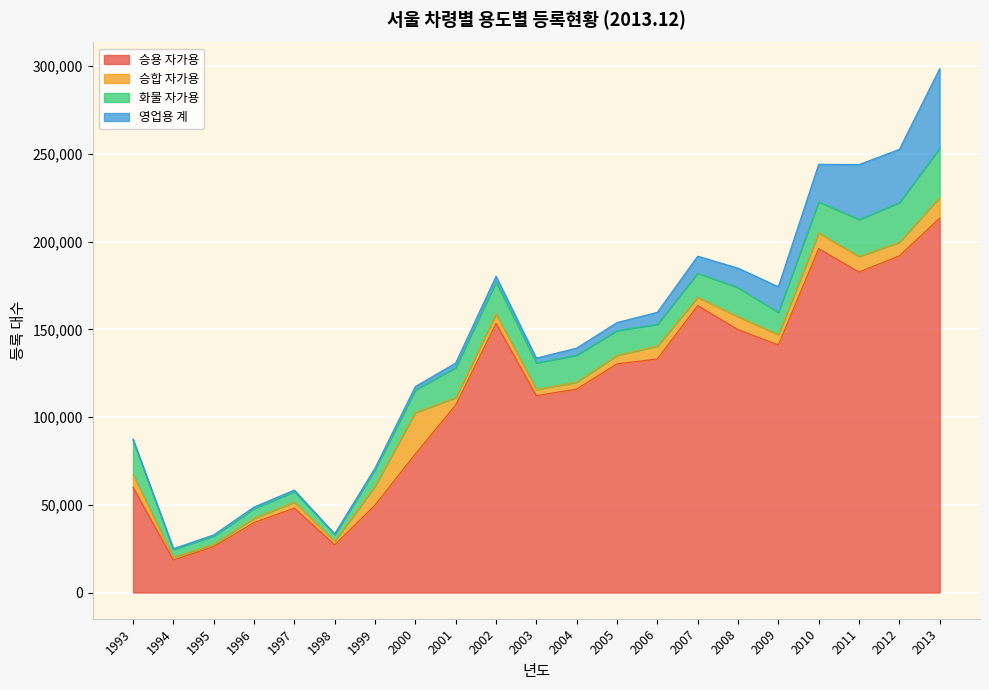

What is the difference between the highest and lowest values at 2011?

173782